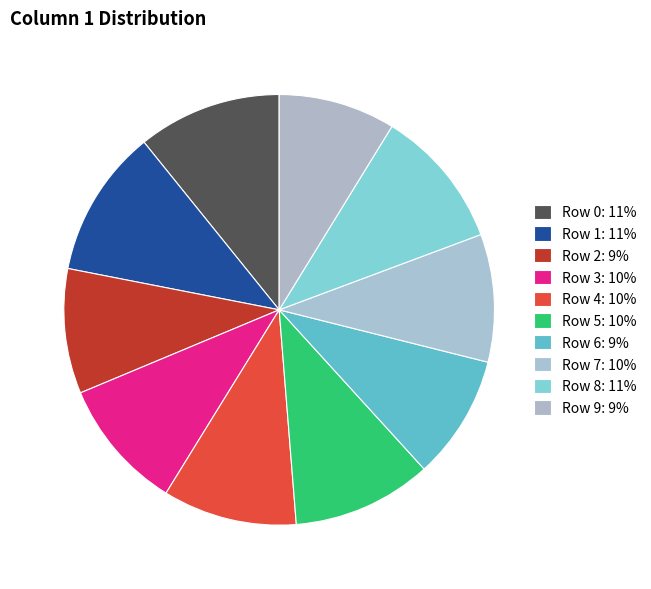

True or false: Row 4 accounts for 1% of the total.

False